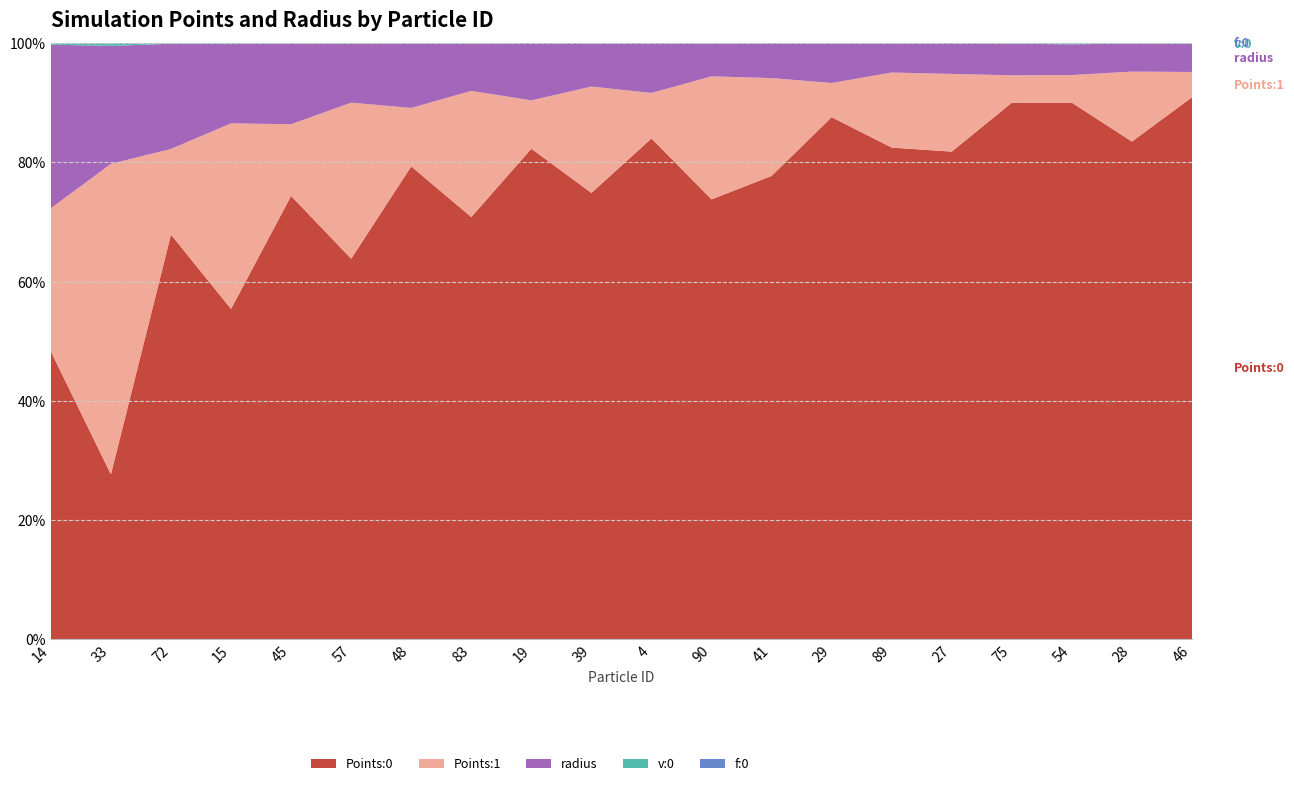

True or false: Points:0 has a value of 77.7 at 41.

True